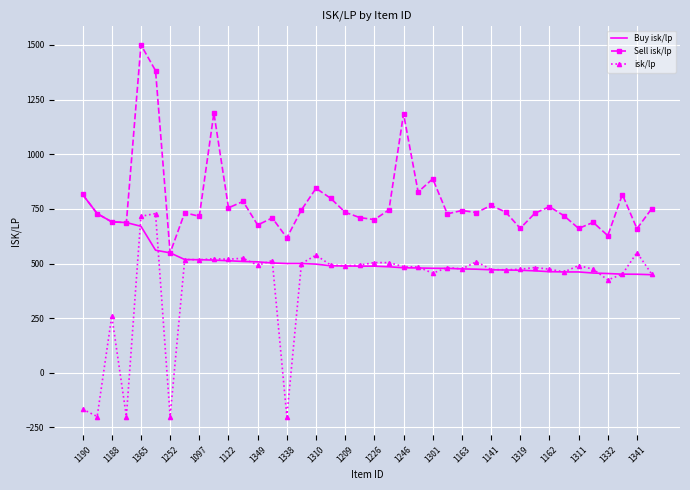

In Sell isk/lp, how many points are higher than both neighbors (excluding endpoints)?

13